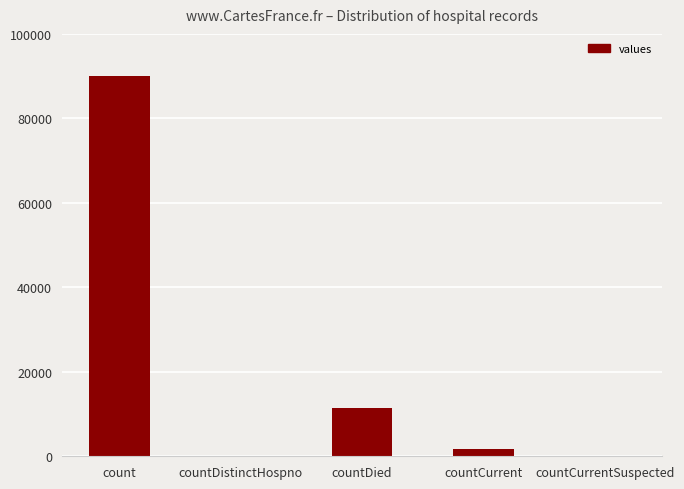

What is the difference between the values at countCurrent and count?

88205